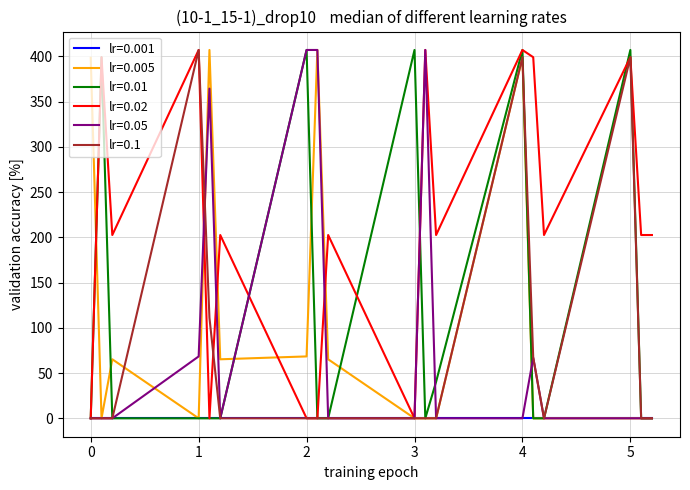

Which series has the largest total across all categories?

lr=0.02